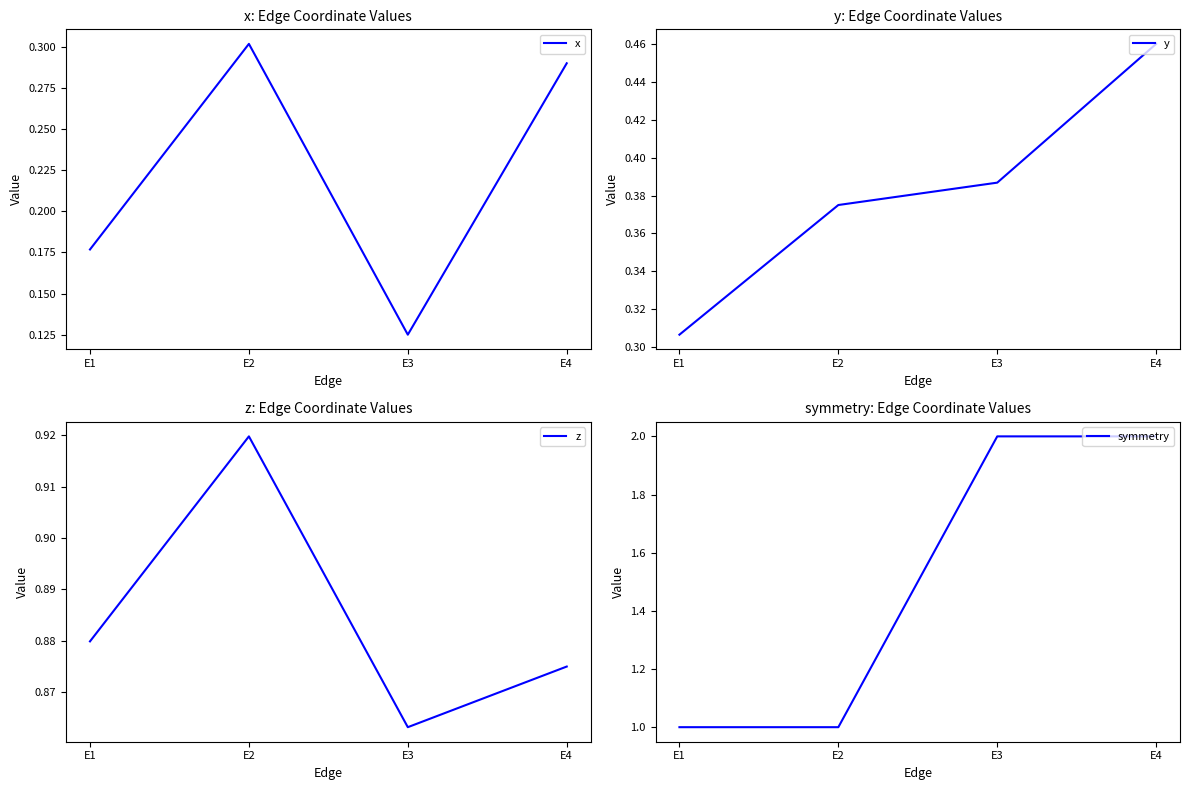

Which series has the widest spread of values?

symmetry